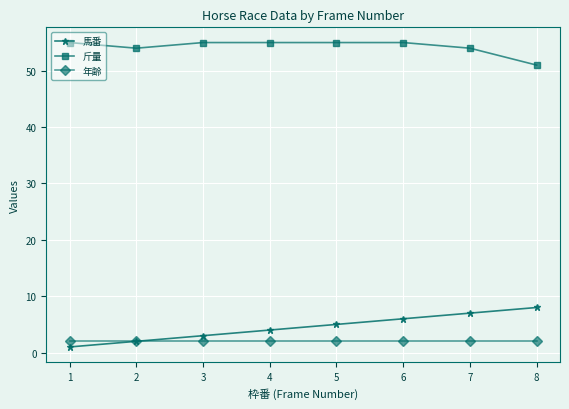

Which series has the widest spread of values?

馬番